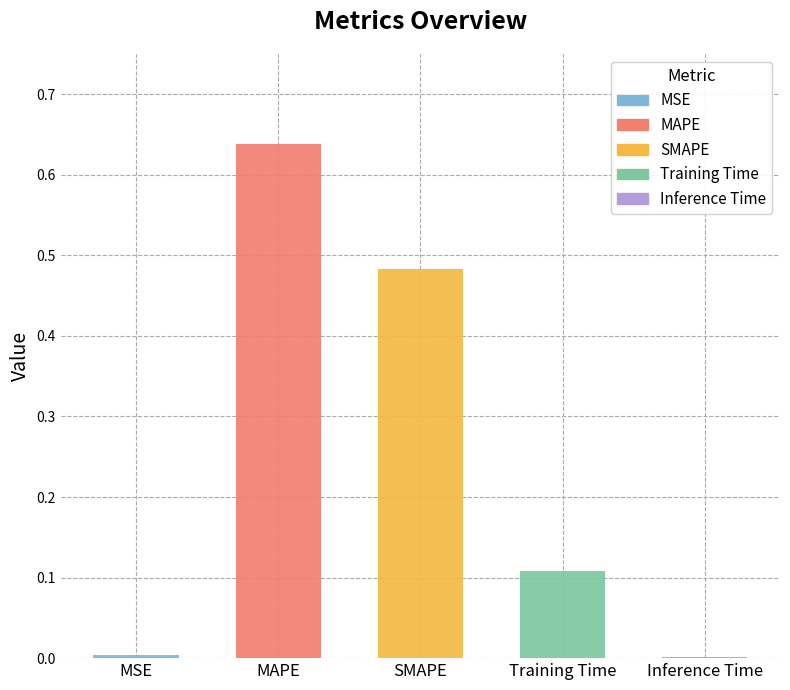

The value at MSE is 0.0. True or false?

True